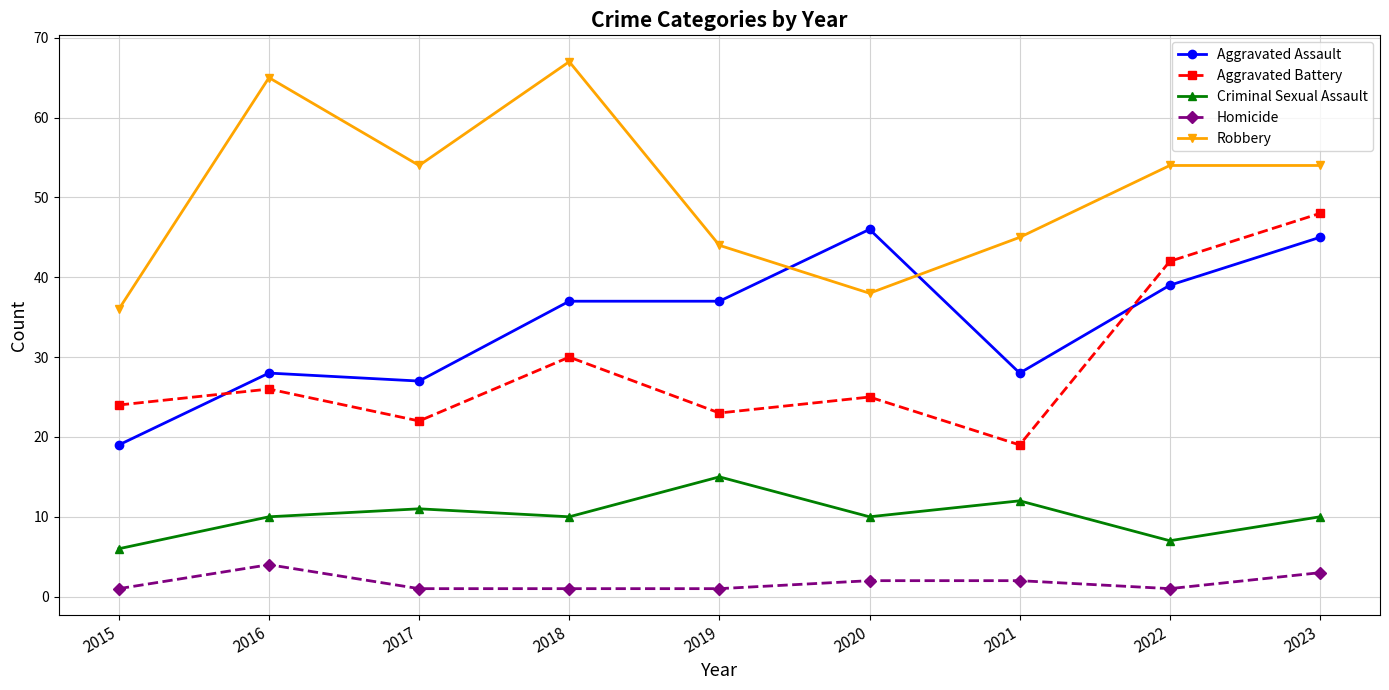

Which category has the lowest value in the Robbery series?

2015